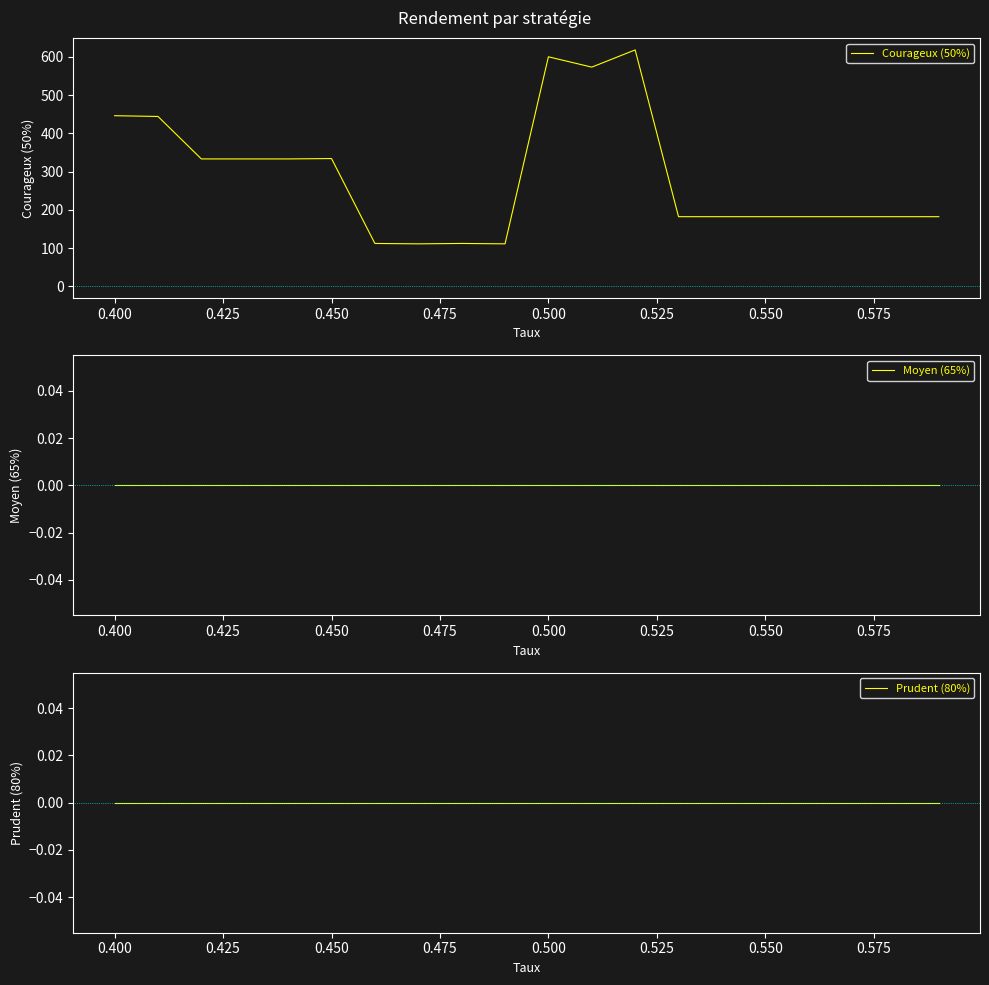

What is the maximum value for Courageux (50%)?

618